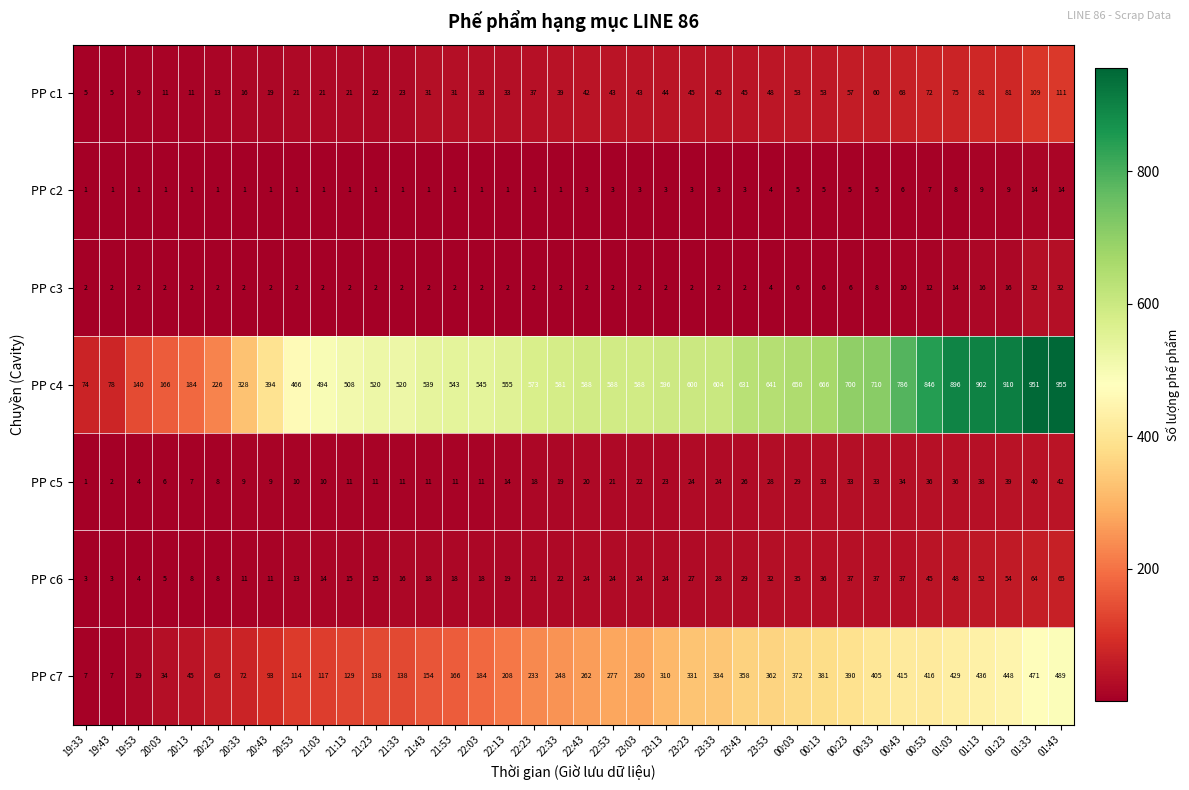

Which series has the widest spread of values?

PP c4